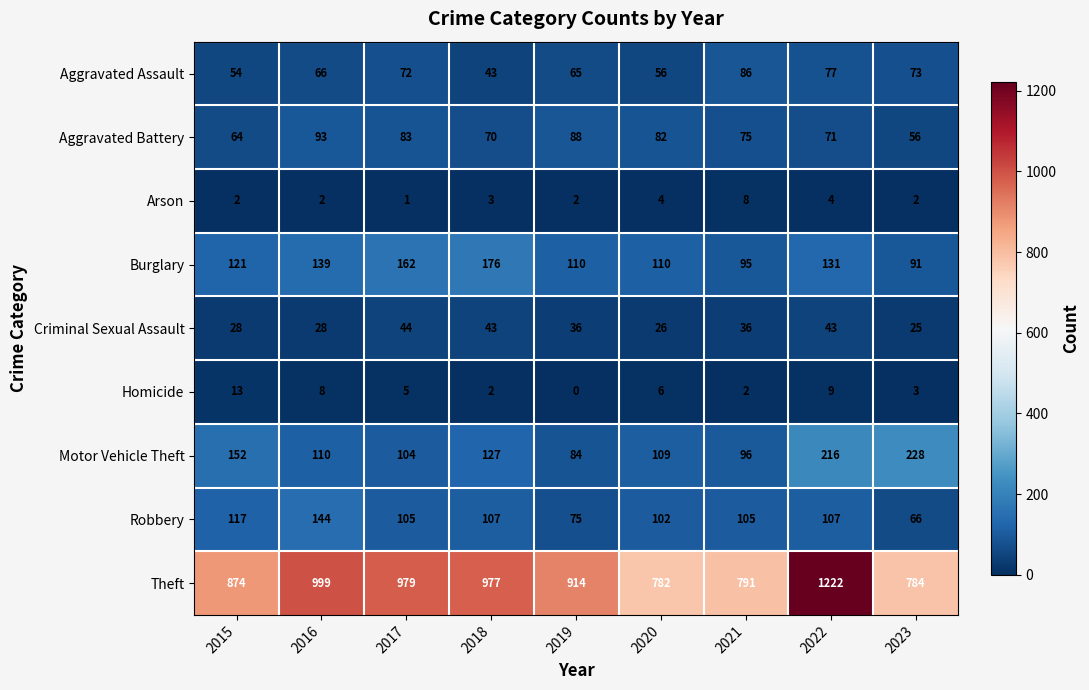

The value of Aggravated Battery at 2021 is 124. True or false?

False